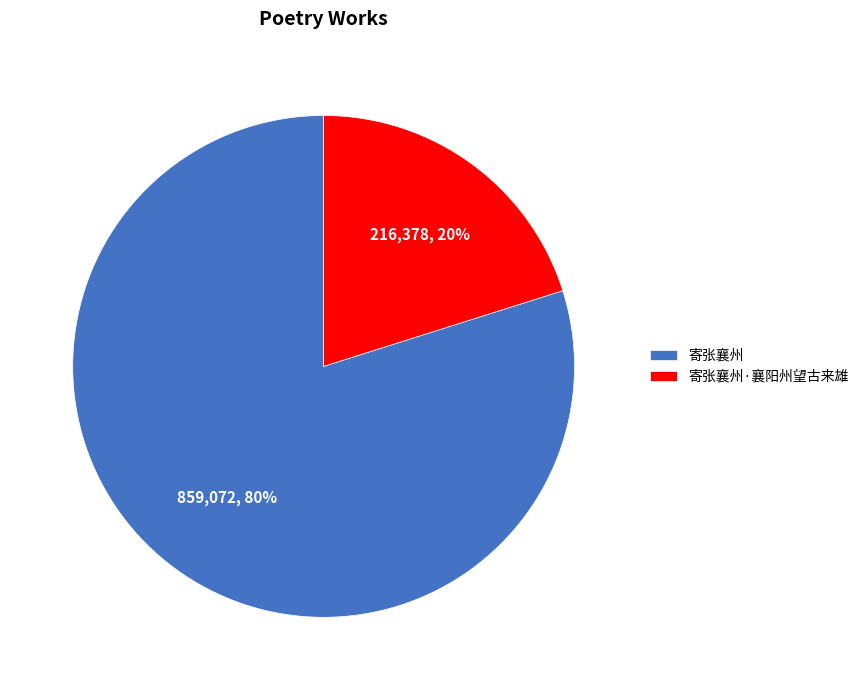

True or false: 寄张襄州 accounts for 80% of the total.

True